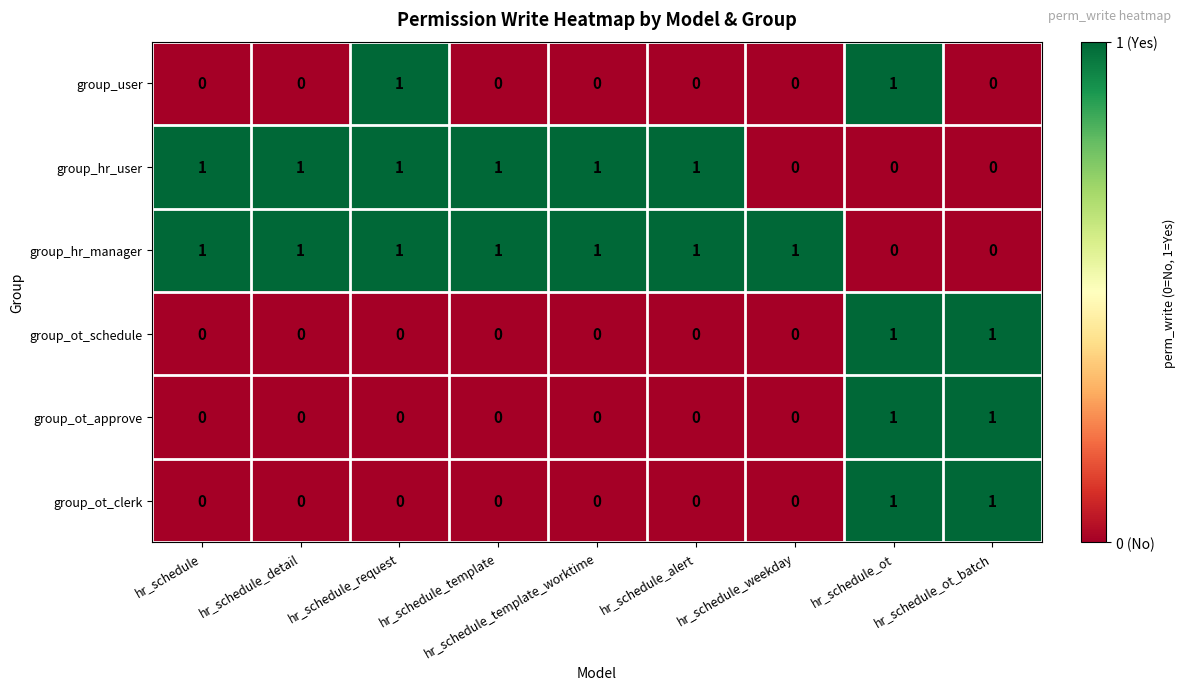

At which category is the sum across all series the highest?

hr_schedule_ot